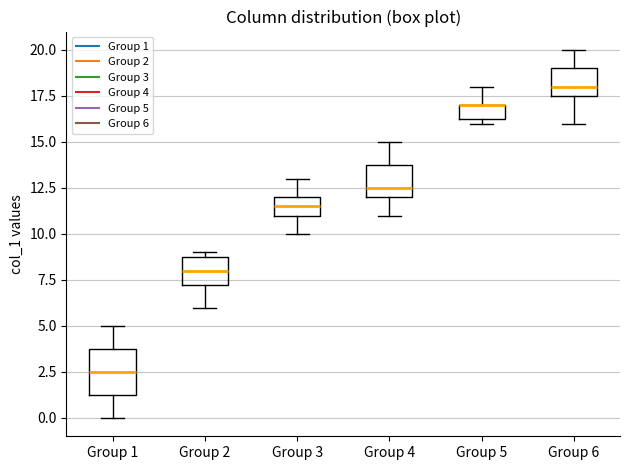

Reading left to right, read every box against the y-axis: the position of its median line, the range the box covers, and the ends of its whiskers. The values are not printed on the chart, so give them approximately, as read against the axis.

Group 1: median 2.5, box 1.5 to 4.0, whiskers 0.0 to 5.0
Group 2: median 8.0, box 7.5 to 9.0, whiskers 6.0 to 9.0 (just above the box's upper edge)
Group 3: median 11.5, box 11.0 to 12.0, whiskers 10.0 to 13.0
Group 4: median 12.5, box 12.0 to 14.0, whiskers 11.0 to 15.0
Group 5: median 17.0 (drawn on the box's upper edge), box 16.5 to 17.0, whiskers 16.0 to 18.0
Group 6: median 18.0, box 17.5 to 19.0, whiskers 16.0 to 20.0